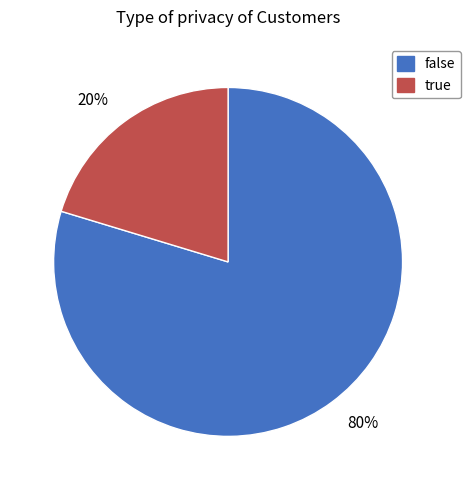

Do 80% and 20% together represent more than half of the pie?

Yes